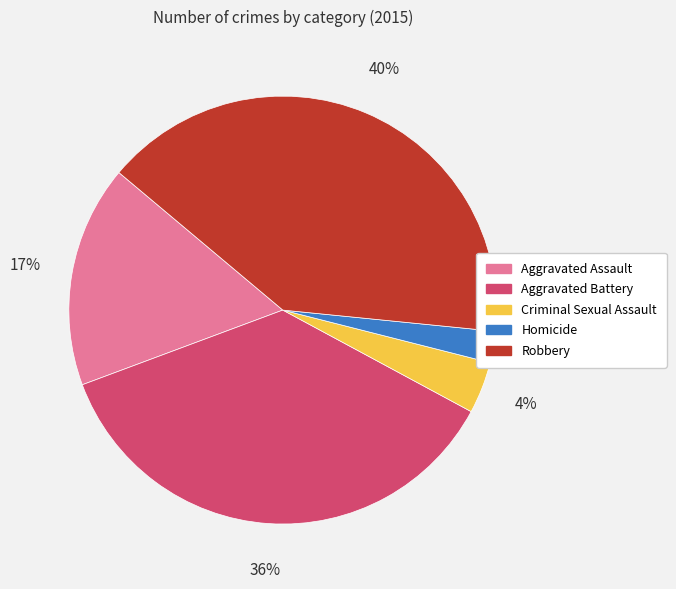

To the nearest percent, what percentage of the pie is Criminal Sexual Assault?

4%